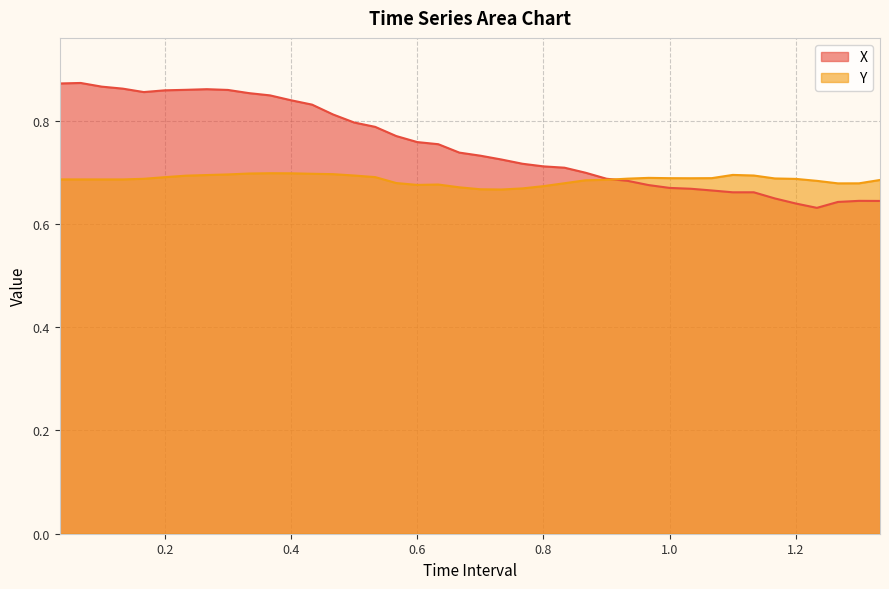

What is the approximate value of Y at 1.233333333333334?

0.7